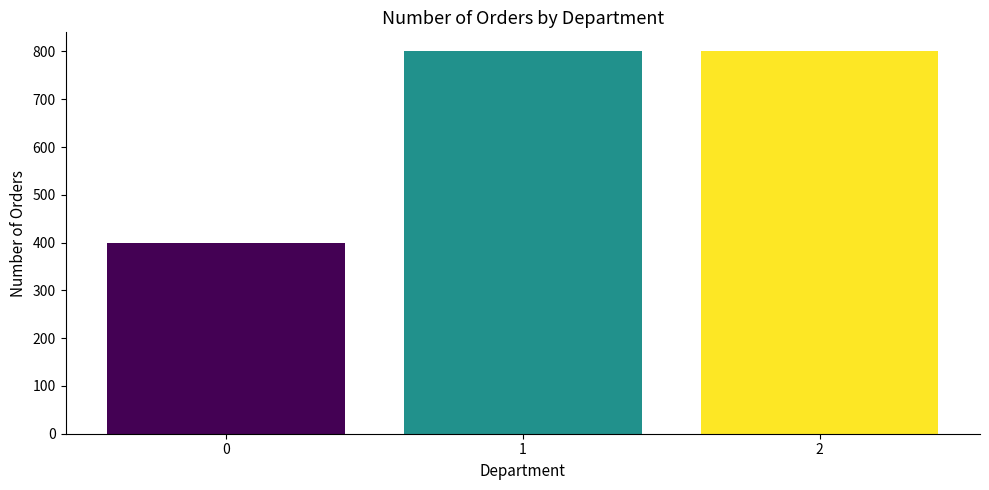

What is the greatest value displayed?

800